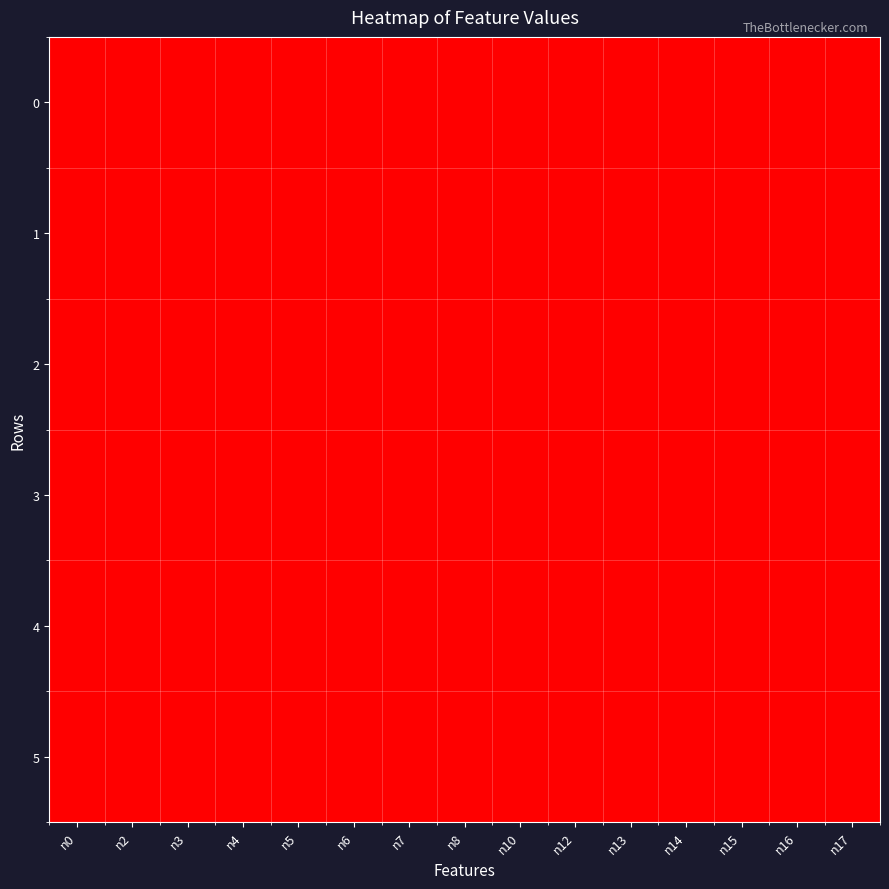

Which series changed the most between n7 and n13?

1